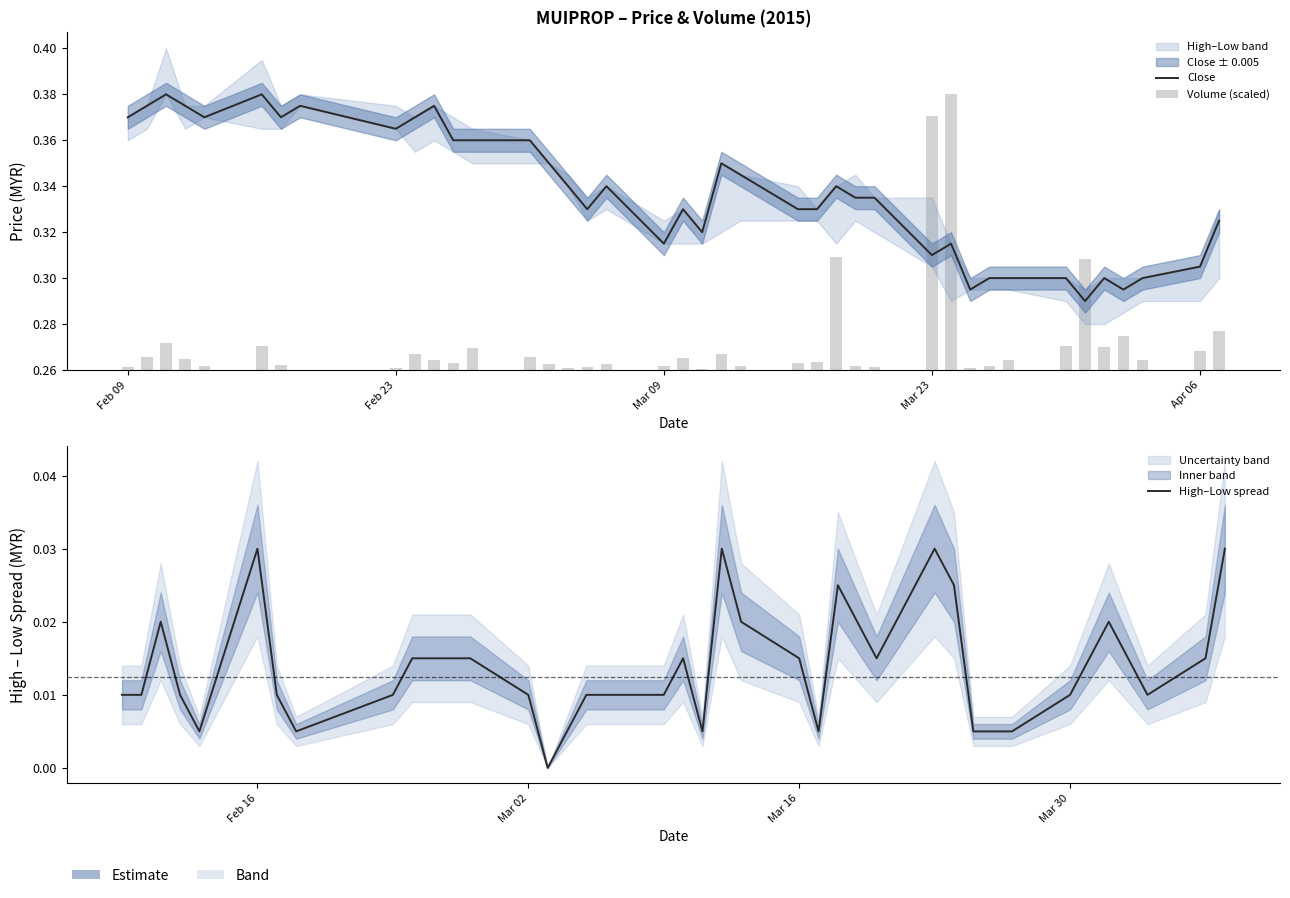

List the series in order of their peak value, lowest first.

High–Low spread, Volume (scaled), Close